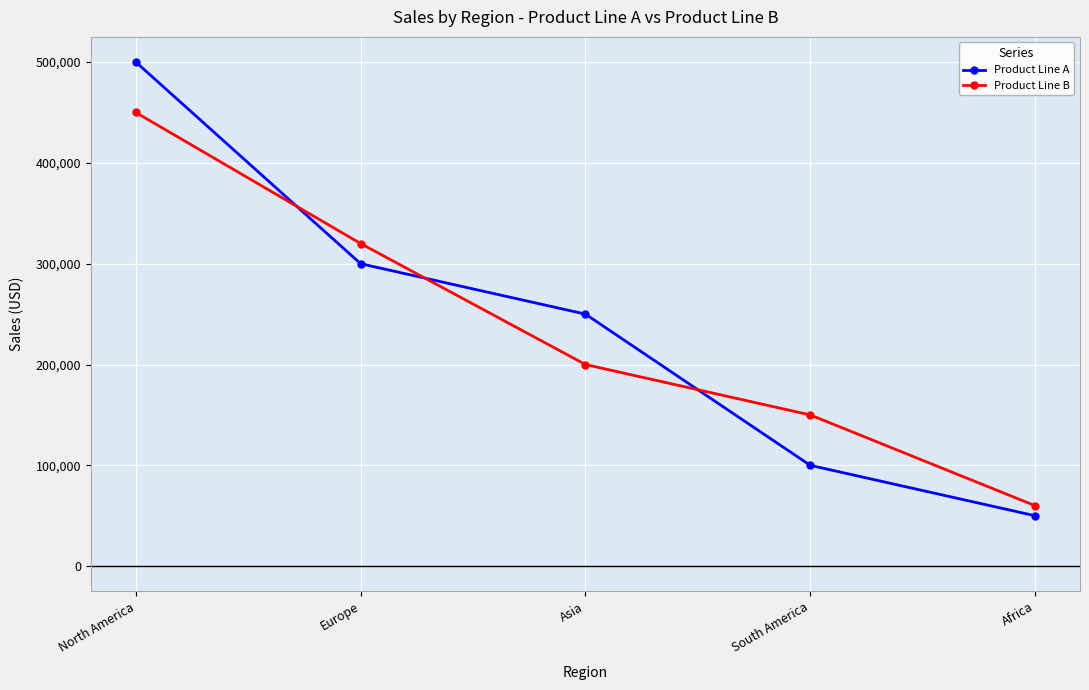

Which category has the lowest value in the Product Line B series?

Africa